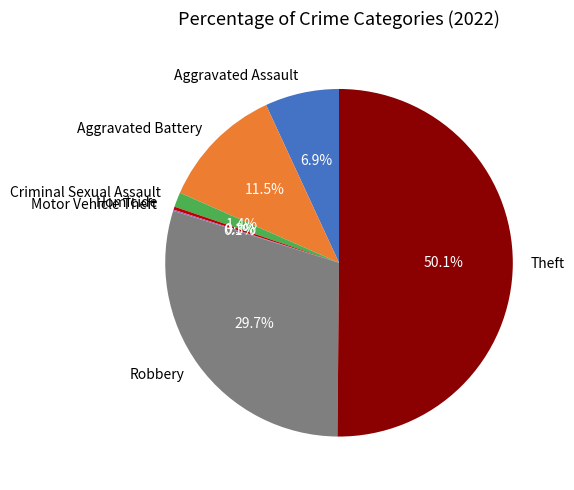

To the nearest percent, what is the difference between the Criminal Sexual Assault and Aggravated Assault slice percentages?

6%